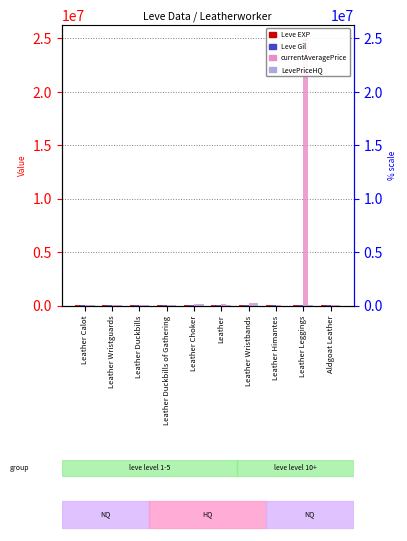

The value of Leve Gil at Leather Wristbands is 140. True or false?

True